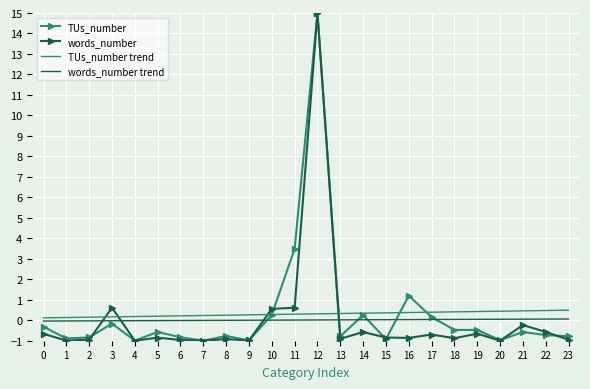

Is it true that words_number equals -0.2 at 21?

True